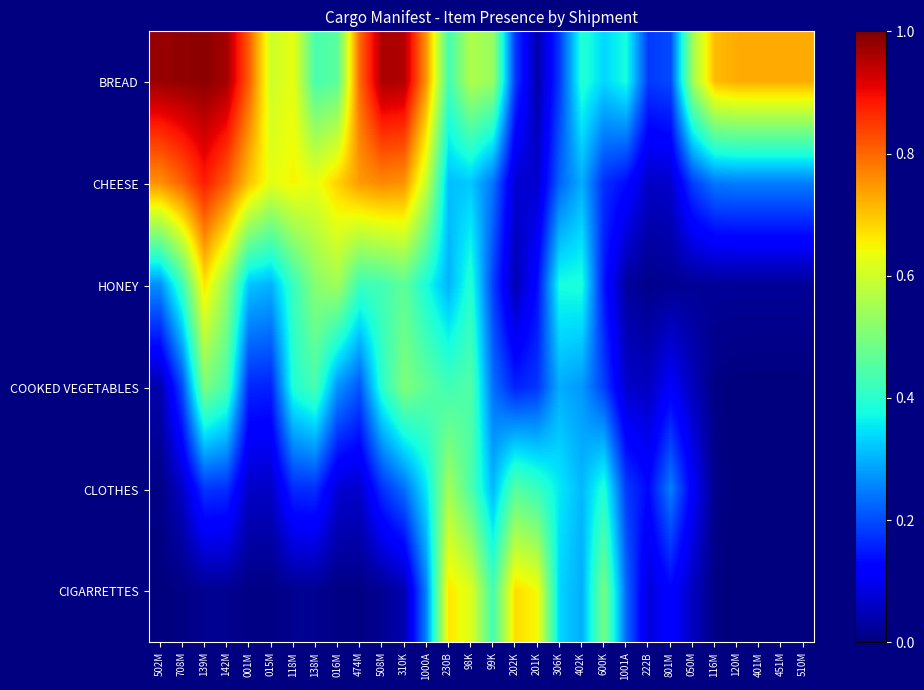

Reading left to right, transcribe all the data shown in this chart.

BREAD: 502M=1.0	708M=1.0	139M=1.0	142M=1.0	001M=0.8	015M=0.6	118M=0.6	138M=0.4	016M=0.5	474M=0.8	508M=1.0	310K=1.0	1000A=0.7	230B=0.4	98K=0.6	99K=0.5	202K=0.2	201K=0.0	306K=0.2	402K=0.4	600K=0.3	1001A=0.4	222B=0.2	801M=0.2	050M=0.5	116M=0.7	120M=0.7	401M=0.7	451M=0.7	510M=0.7
CHEESE: 502M=0.8	708M=0.8	139M=0.9	142M=0.8	001M=0.7	015M=0.6	118M=0.7	138M=0.6	016M=0.7	474M=0.7	508M=0.8	310K=0.8	1000A=0.6	230B=0.3	98K=0.3	99K=0.2	202K=0.1	201K=0.1	306K=0.2	402K=0.3	600K=0.2	1001A=0.1	222B=0.1	801M=0.1	050M=0.2	116M=0.2	120M=0.3	401M=0.3	451M=0.3	510M=0.3
HONEY: 502M=0.3	708M=0.4	139M=0.7	142M=0.5	001M=0.3	015M=0.3	118M=0.4	138M=0.5	016M=0.5	474M=0.4	508M=0.4	310K=0.5	1000A=0.4	230B=0.3	98K=0.4	99K=0.2	202K=0.0	201K=0.1	306K=0.4	402K=0.4	600K=0.1	1001A=0.0	222B=0.0	801M=0.0	050M=0.0	116M=0.0	120M=0.0	401M=0.0	451M=0.0	510M=0.0
COOKED VEGETABLES: 502M=0.0	708M=0.2	139M=0.5	142M=0.4	001M=0.2	015M=0.2	118M=0.4	138M=0.4	016M=0.3	474M=0.2	508M=0.4	310K=0.5	1000A=0.5	230B=0.4	98K=0.4	99K=0.2	202K=0.2	201K=0.2	306K=0.3	402K=0.3	600K=0.2	1001A=0.1	222B=0.1	801M=0.1	050M=0.1	116M=0.0	120M=0.0	401M=0.0	451M=0.0	510M=0.0
CLOTHES: 502M=0.0	708M=0.1	139M=0.2	142M=0.2	001M=0.1	015M=0.1	118M=0.2	138M=0.2	016M=0.1	474M=0.1	508M=0.2	310K=0.2	1000A=0.4	230B=0.5	98K=0.4	99K=0.3	202K=0.5	201K=0.4	306K=0.4	402K=0.3	600K=0.4	1001A=0.2	222B=0.1	801M=0.2	050M=0.1	116M=0.0	120M=0.0	401M=0.0	451M=0.0	510M=0.0
CIGARRETTES: 502M=0.0	708M=0.0	139M=0.0	142M=0.0	001M=0.0	015M=0.0	118M=0.0	138M=0.0	016M=0.0	474M=0.0	508M=0.0	310K=0.0	1000A=0.3	230B=0.7	98K=0.6	99K=0.4	202K=0.7	201K=0.6	306K=0.3	402K=0.3	600K=0.5	1001A=0.2	222B=0.1	801M=0.1	050M=0.1	116M=0.0	120M=0.0	401M=0.0	451M=0.0	510M=0.0